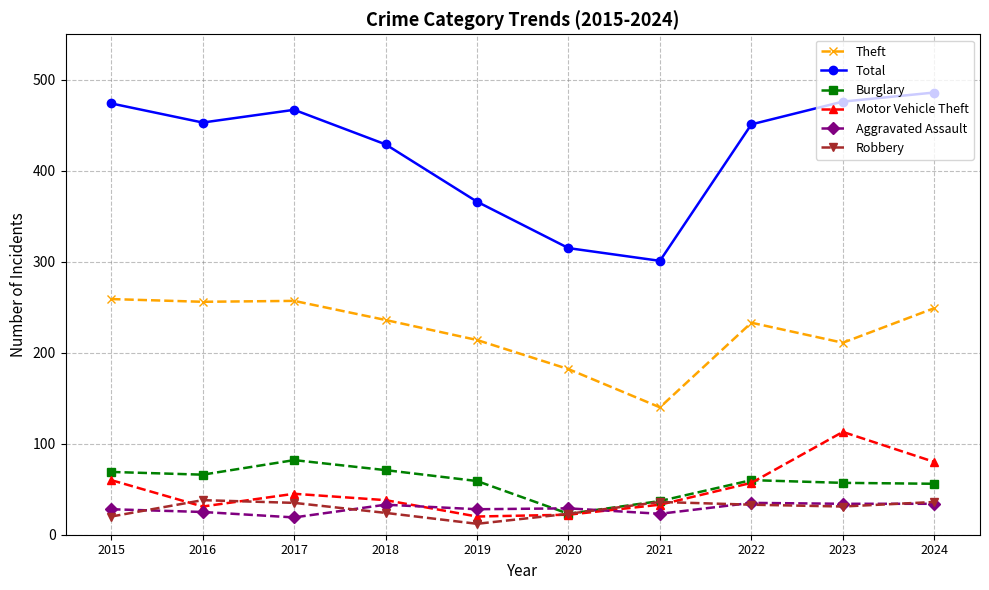

How many interior local peaks does the Burglary series have?

2